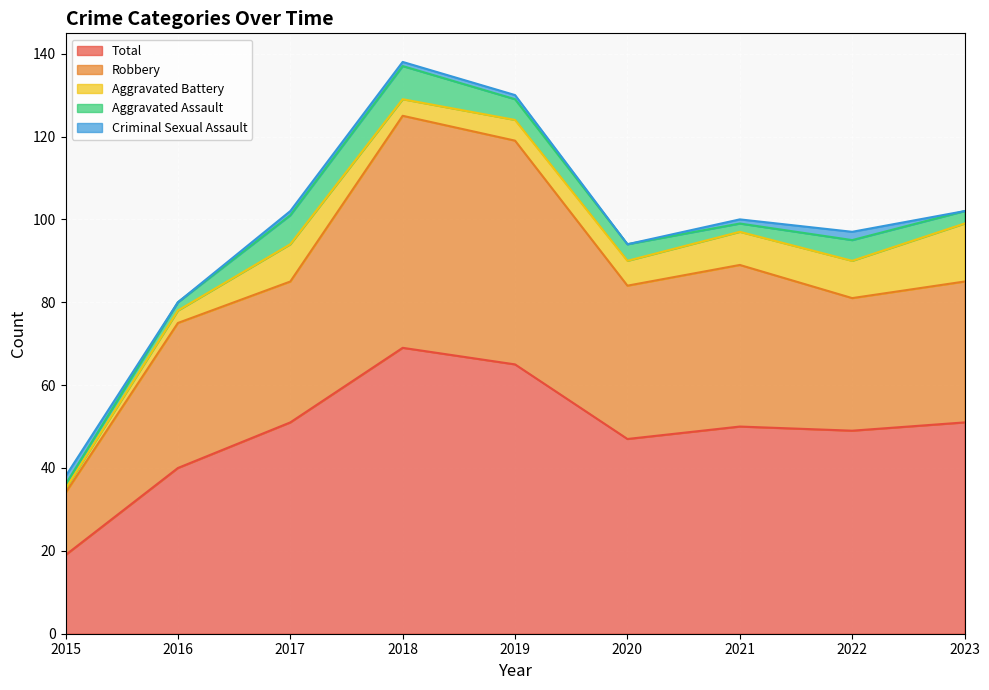

What is the difference between the maximum and minimum values in the Aggravated Assault series?

7